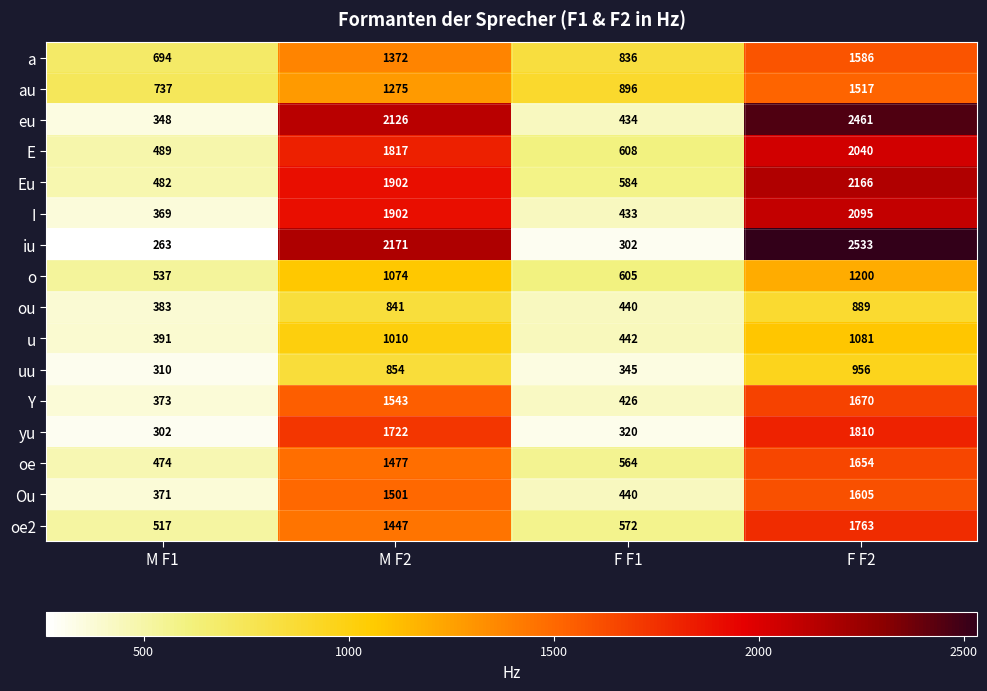

Which series has the widest spread of values?

iu